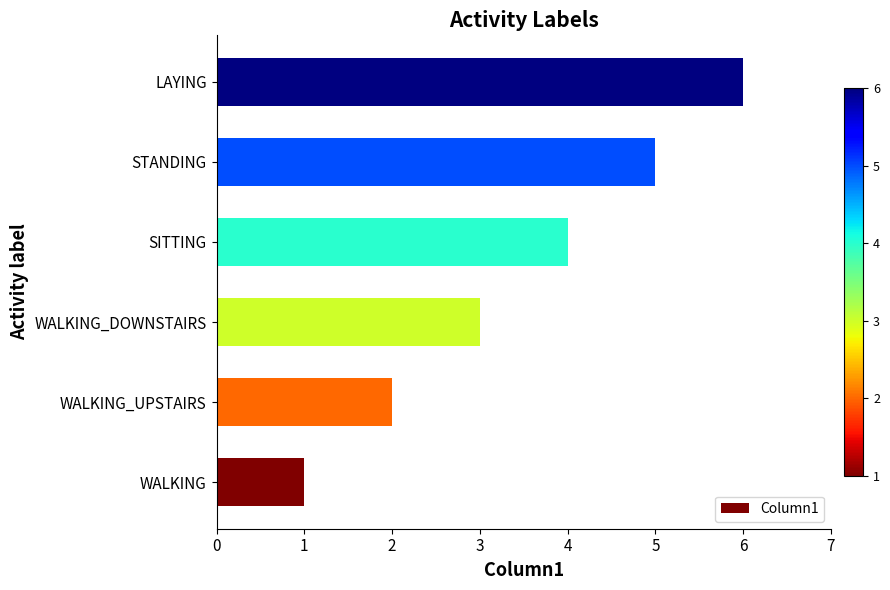

What is the difference between the maximum and second lowest values?

4